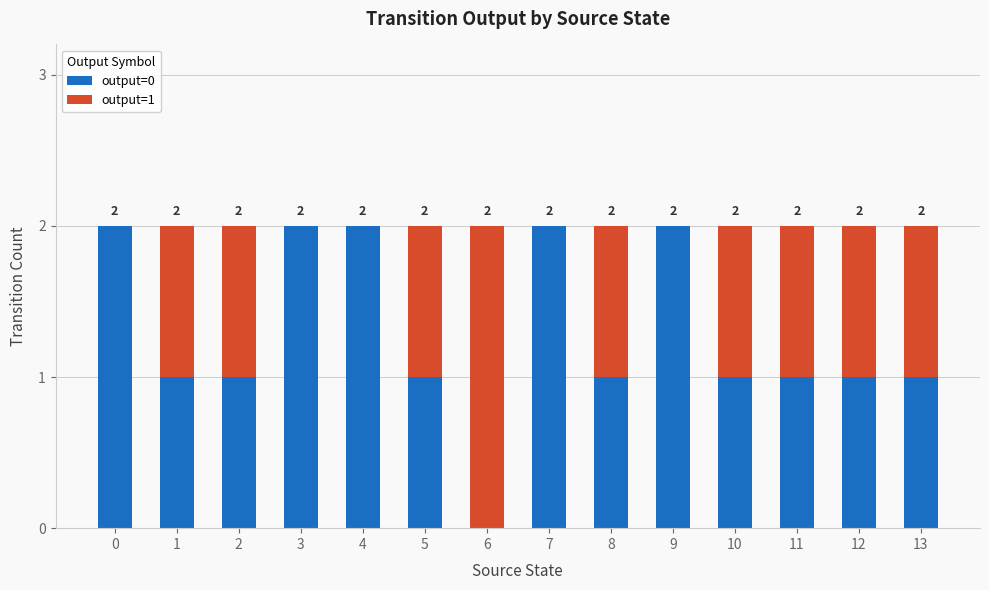

Reading left to right, transcribe the values for output=0.

0=2	1=1	2=1	3=2	4=2	5=1	6=0	7=2	8=1	9=2	10=1	11=1	12=1	13=1